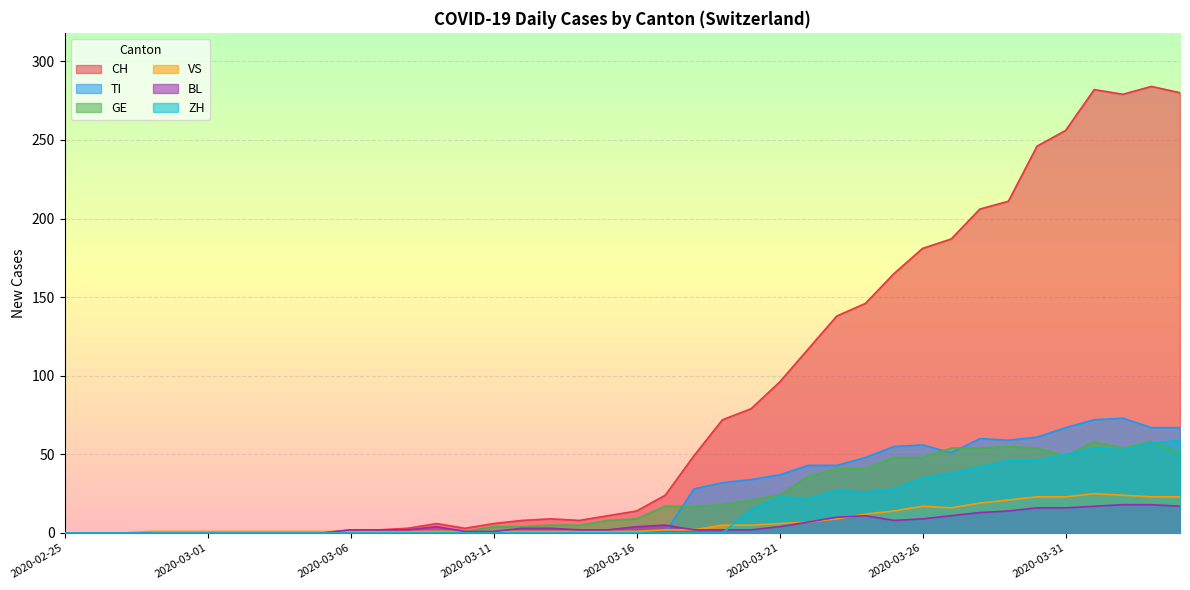

Which series has the largest range (max minus min)?

CH